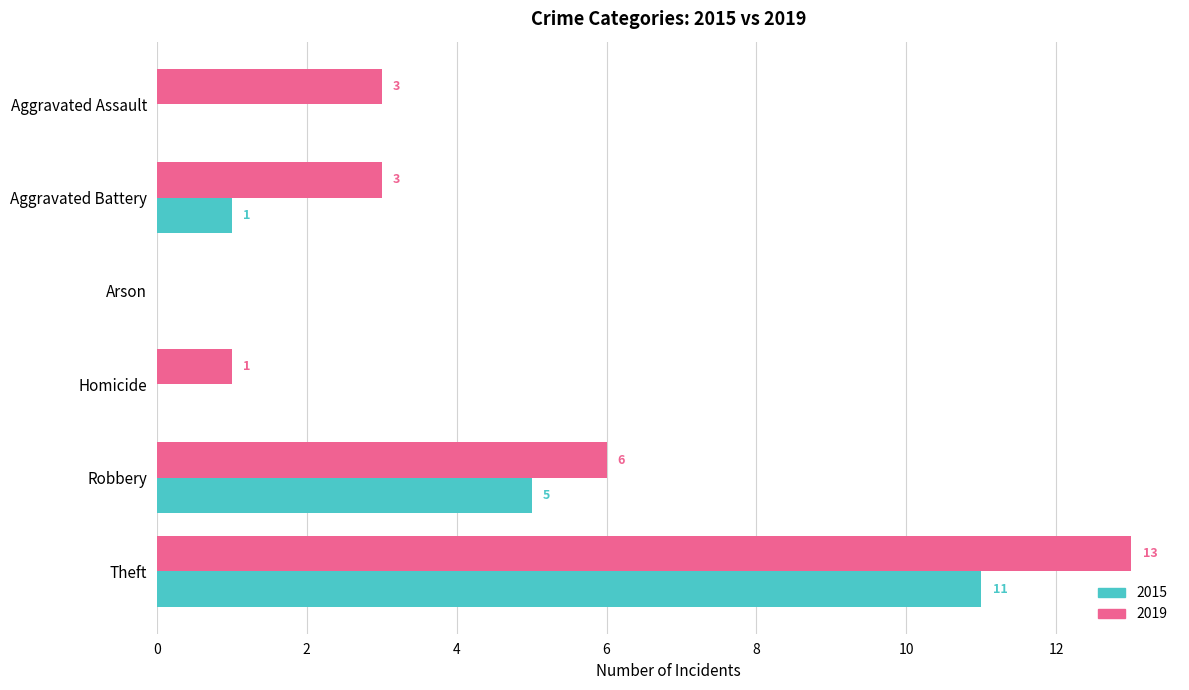

What is the highest value of the 2015 series?

11